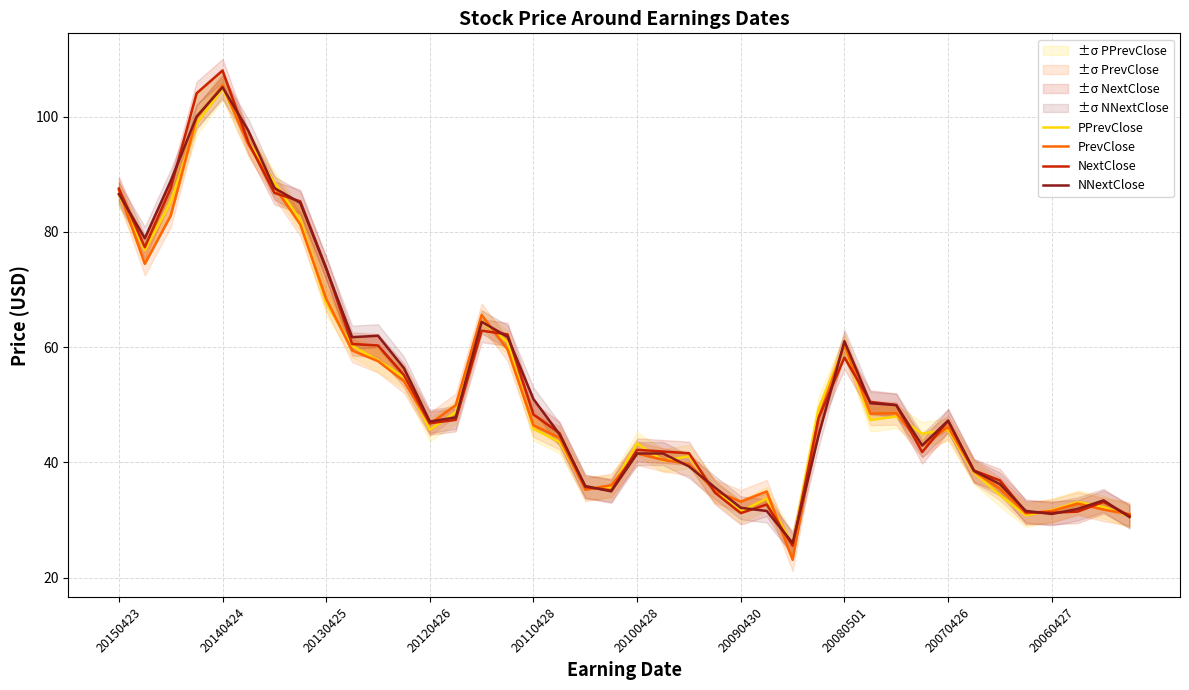

What position from the left is 17?

18